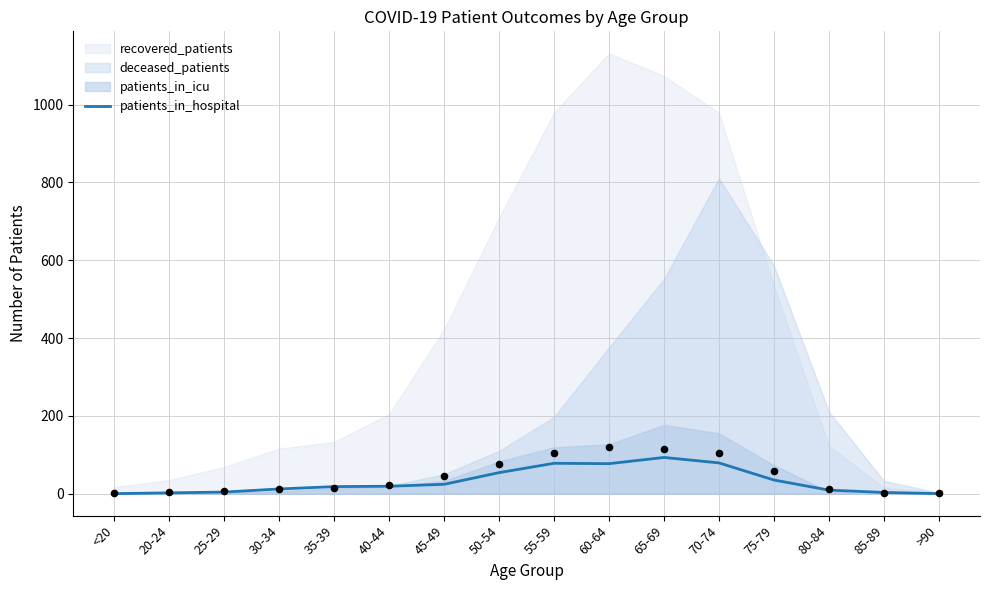

What is the ratio of the value at 20-24 to the value at 25-29?

0.5